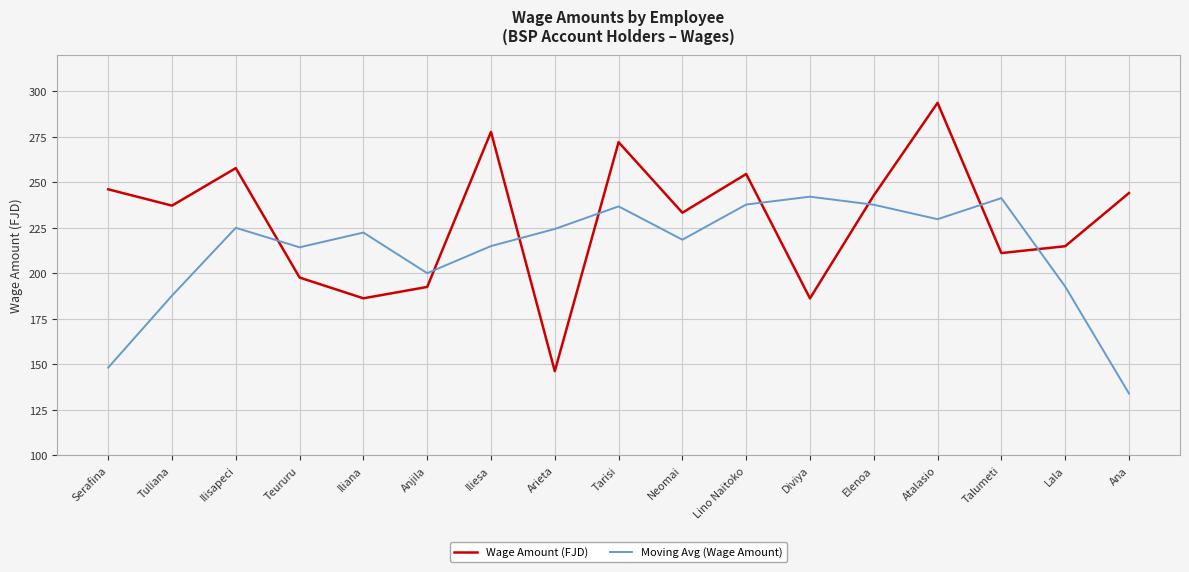

Is it true that Wage Amount (FJD) equals 237.2 at Tuliana?

True